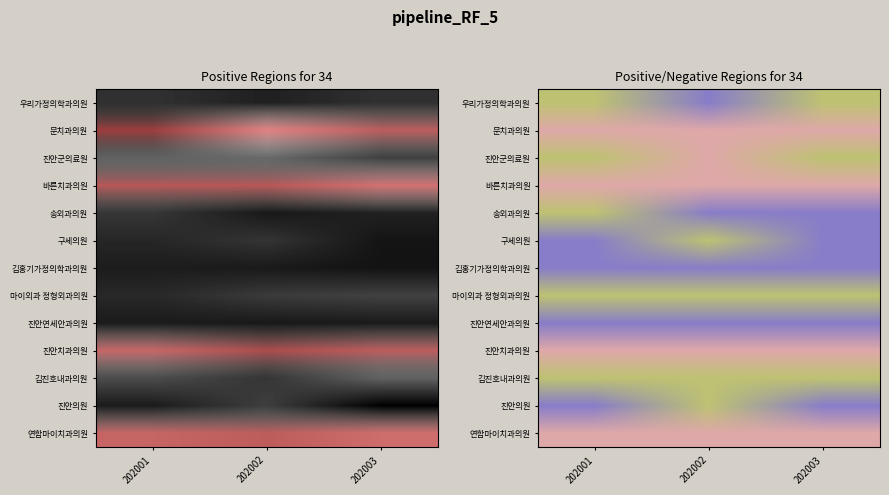

Reading left to right, extract all data points from this chart.

우리가정의학과의원: 202001=9.6	202002=9.3	202003=9.6
문치과의원: 202001=10.8	202002=14.0	202003=12.2
진안군의료원: 202001=10.7	202002=10.8	202003=10.0
바른치과의원: 202001=12.0	202002=12.0	202003=13.2
송외과의원: 202001=9.7	202002=9.1	202003=9.3
구세의원: 202001=9.4	202002=9.7	202003=9.0
김홍기가정의학과의원: 202001=9.2	202002=9.1	202003=9.0
마이외과 정형외과의원: 202001=9.4	202002=9.8	202003=10.0
진안연세안과의원: 202001=9.2	202002=9.1	202003=9.1
진안치과의원: 202001=12.7	202002=11.5	202003=12.3
김진호내과의원: 202001=10.2	202002=9.7	202003=10.6
진안의원: 202001=9.2	202002=9.9	202003=8.6
연합마이치과의원: 202001=12.6	202002=12.3	202003=13.0